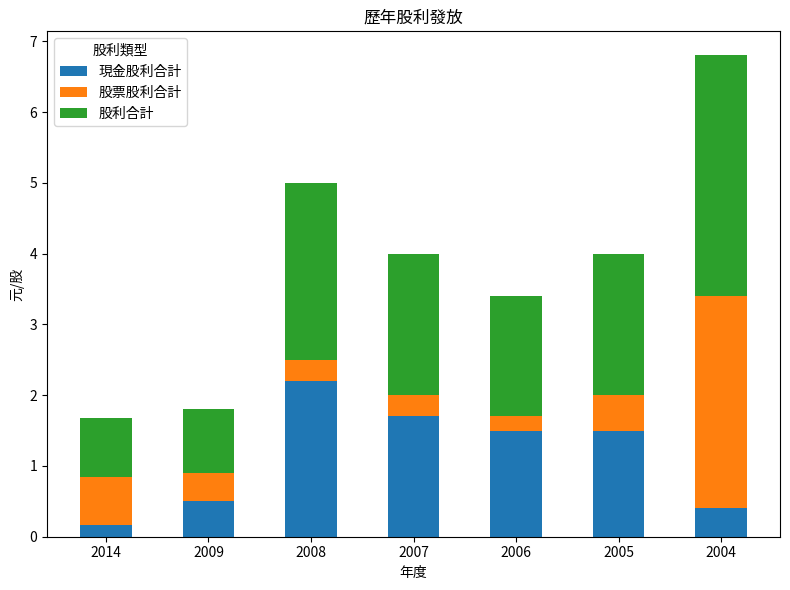

What is the total value across all series at 2006?

3.4